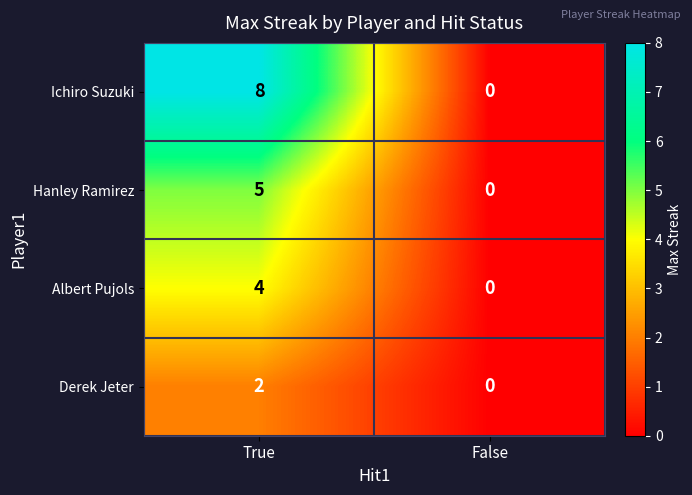

Reading left to right, transcribe all the data shown in this chart.

Ichiro Suzuki: True=8	False=0
Hanley Ramirez: True=5	False=0
Albert Pujols: True=4	False=0
Derek Jeter: True=2	False=0